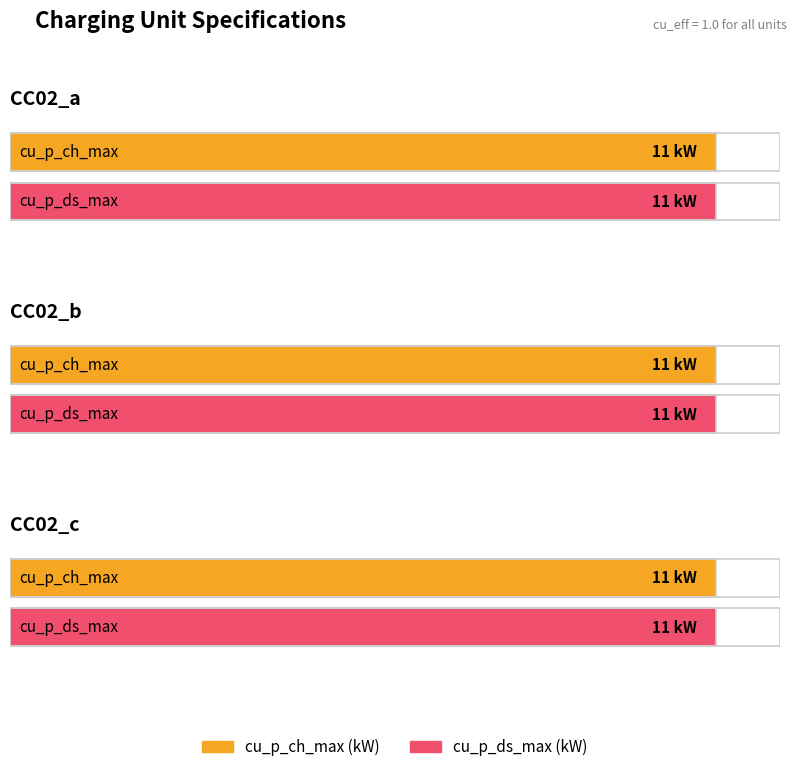

Reading left to right, transcribe all the data shown in this chart.

cu_p_ch_max (kW): CC02_a=11	CC02_b=11	CC02_c=11
cu_p_ds_max (kW): CC02_a=11	CC02_b=11	CC02_c=11
cu_eff: CC02_a=1	CC02_b=1	CC02_c=1